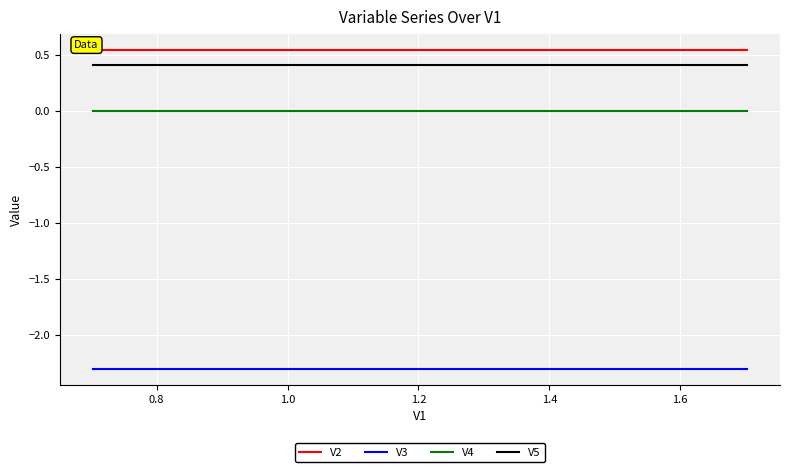

Which series has the largest total across all categories?

V2